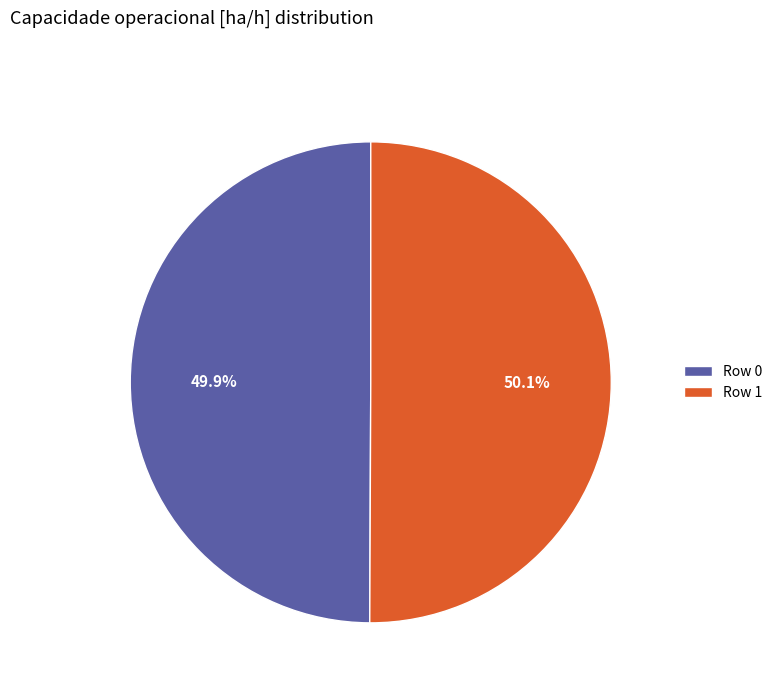

What is the ratio of the value at Row 0 to the value at Row 1?

1.0